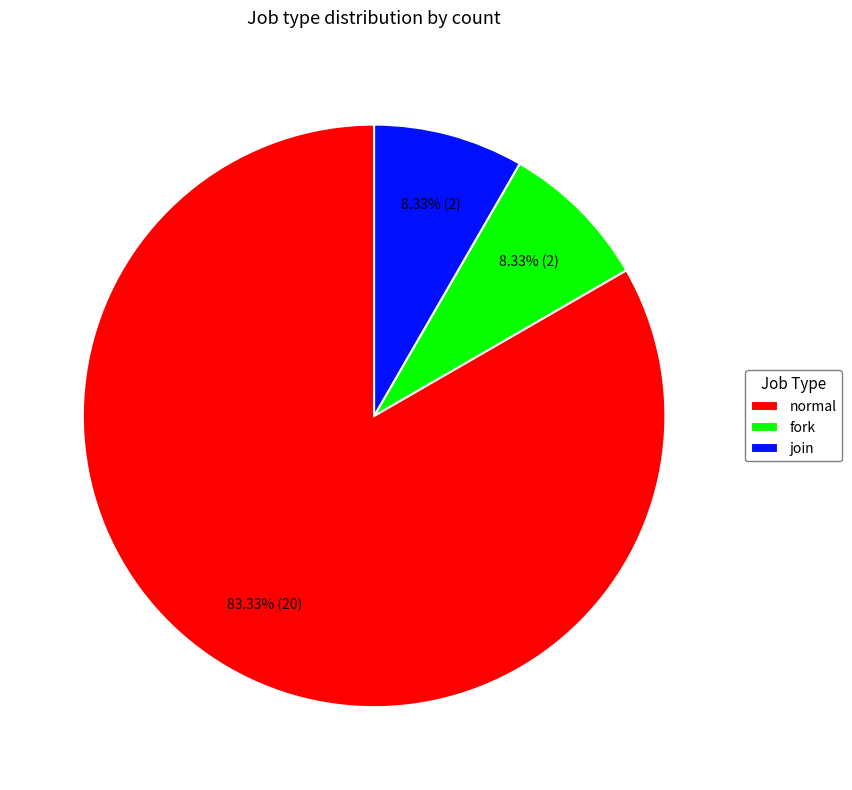

How many segments does this pie chart have?

3